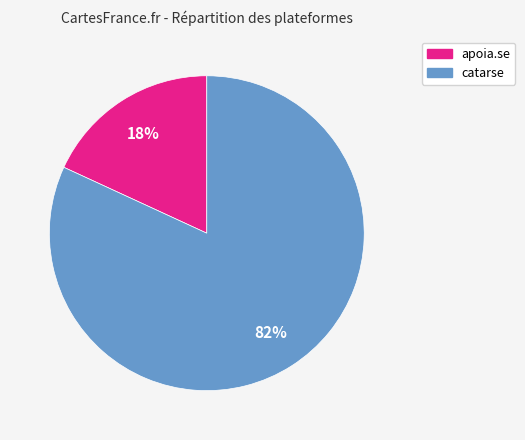

Which category accounts for the majority?

catarse